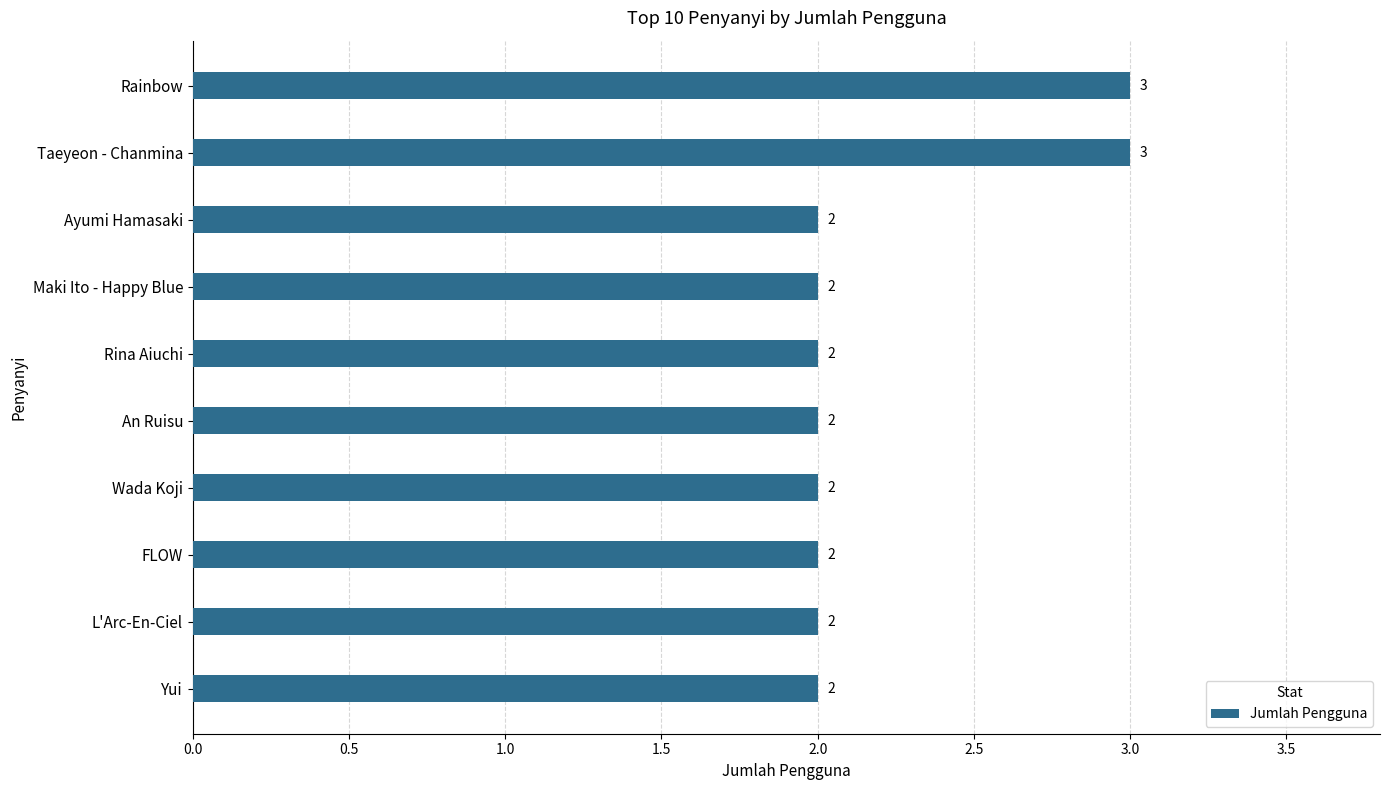

Between Ayumi Hamasaki and Taeyeon - Chanmina, which is larger?

Taeyeon - Chanmina